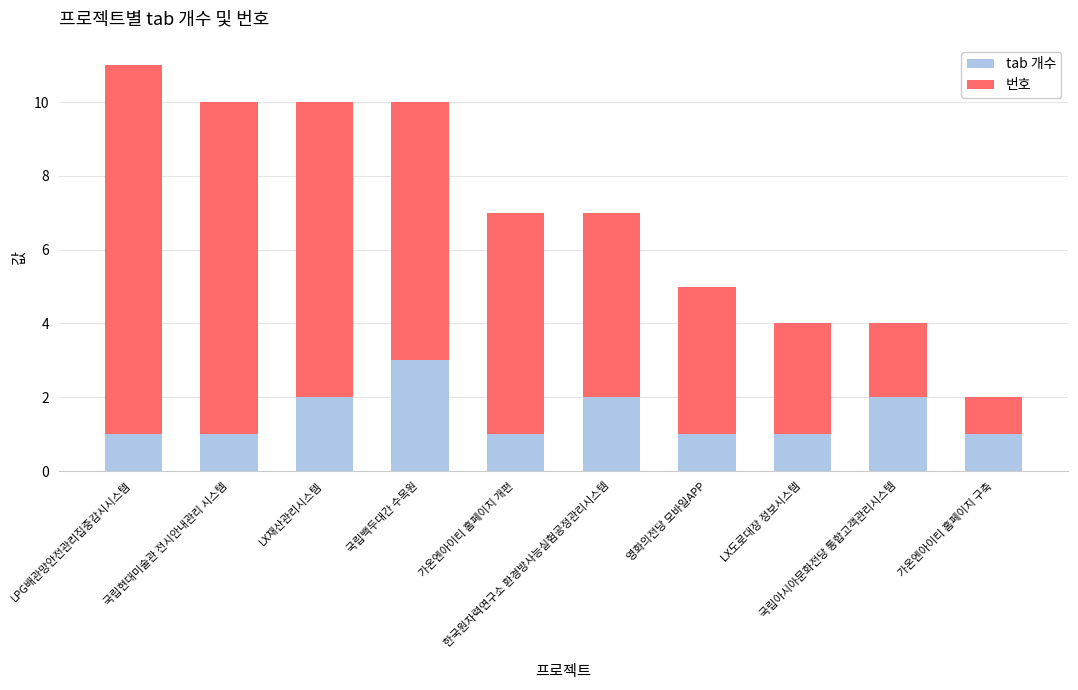

What is the sum of all tab 개수 values?

15